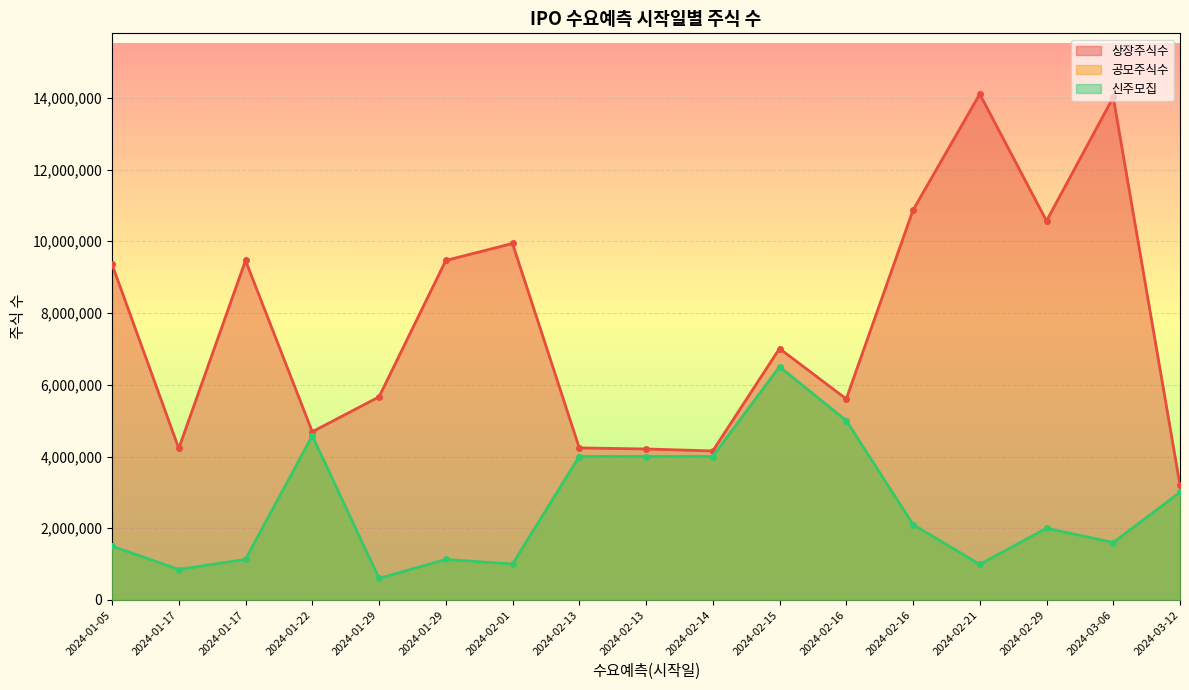

What is the spread (max minus min) of values at 2024-02-13?

240000